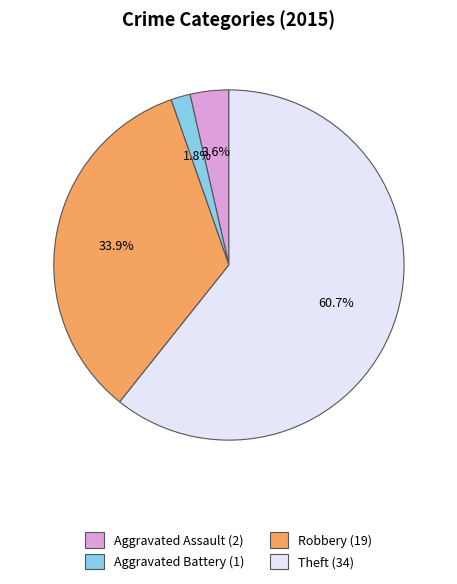

Rank the categories by value from highest to lowest.

Theft (34), Robbery (19), Aggravated Assault (2), Aggravated Battery (1)